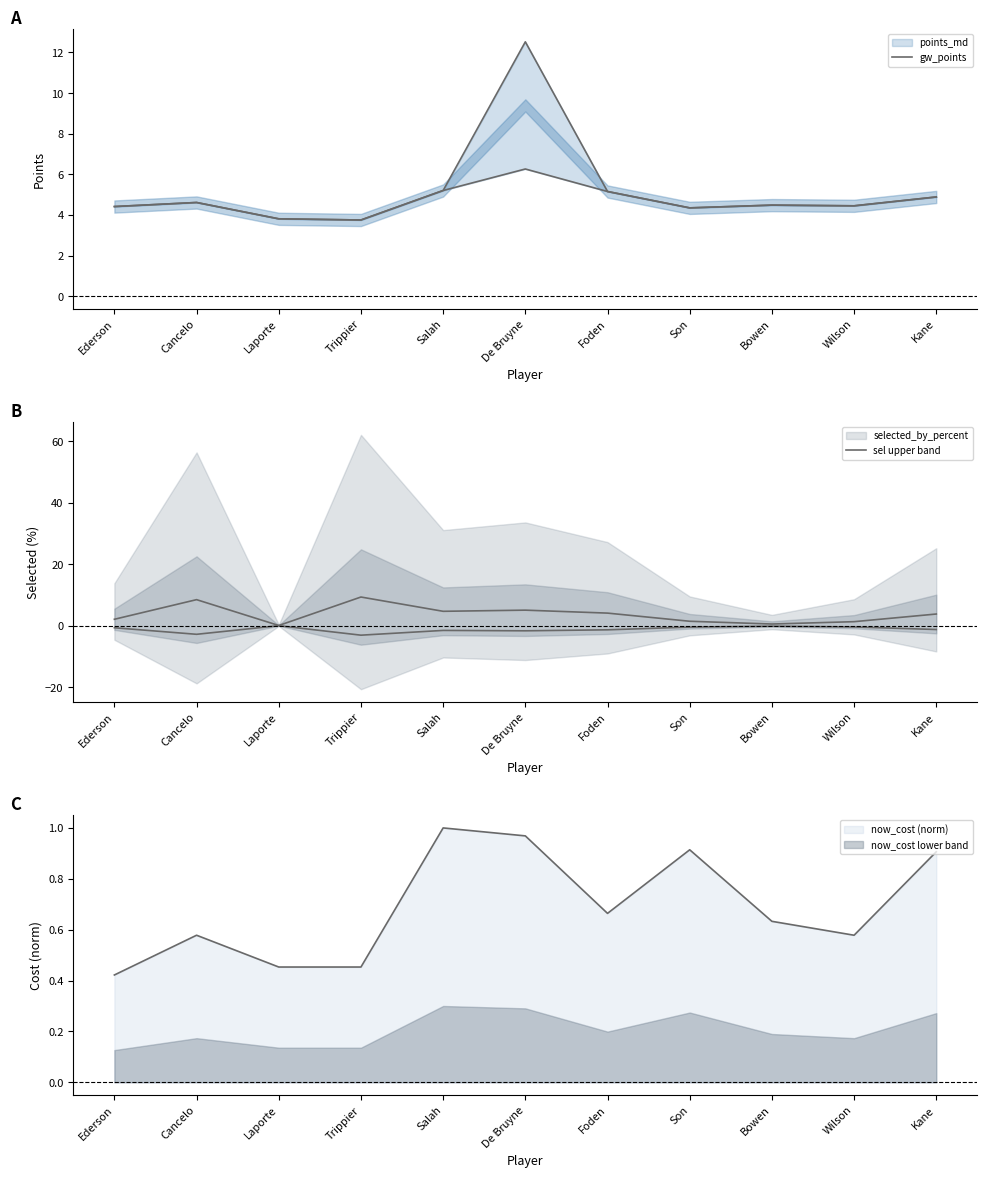

How many data points in gw_points are above 4?

9